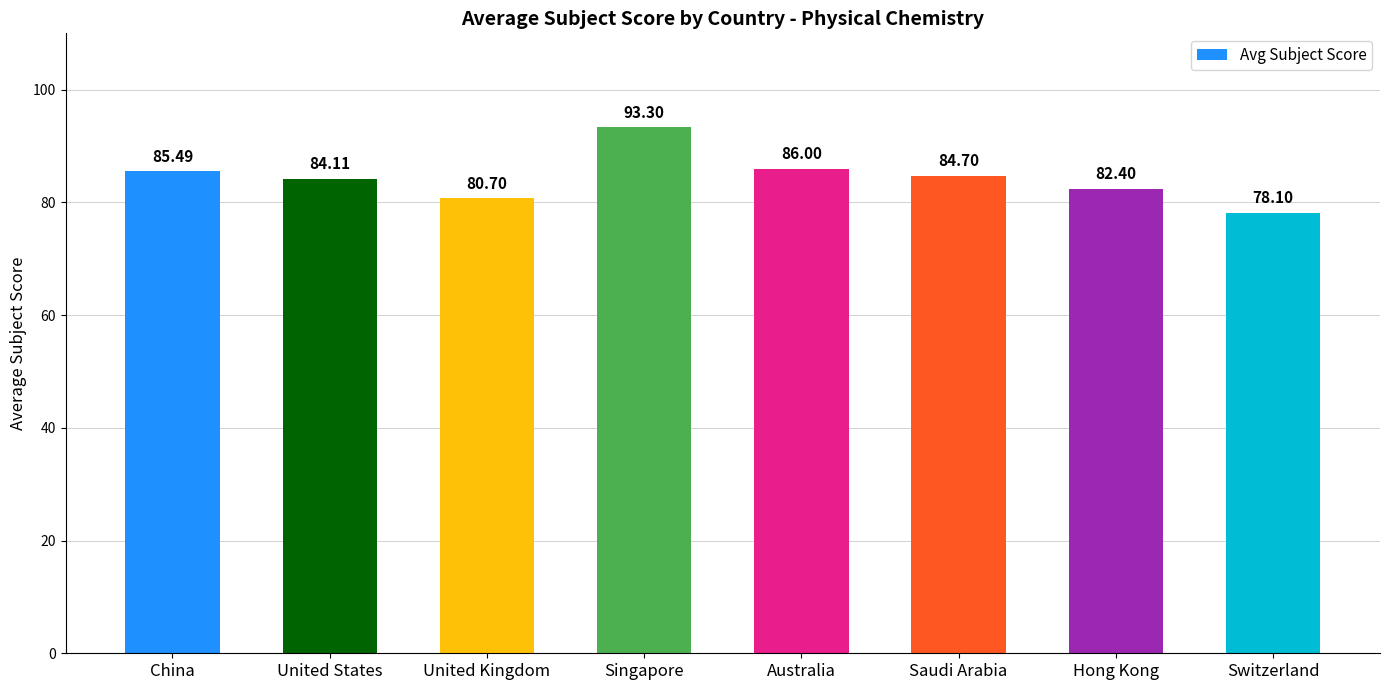

How many data points are above 84?

5